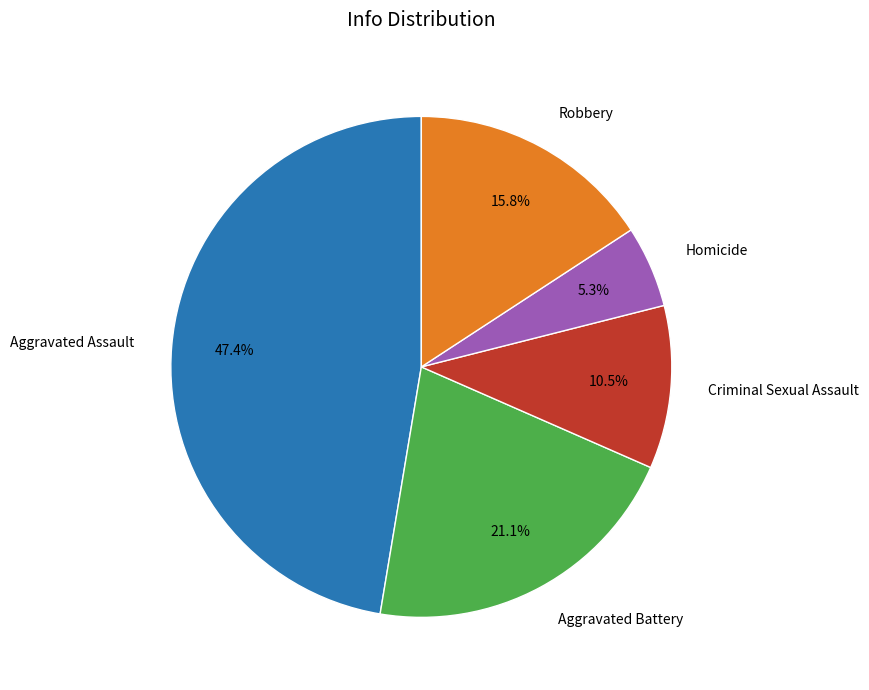

Is Criminal Sexual Assault the majority of the pie?

No